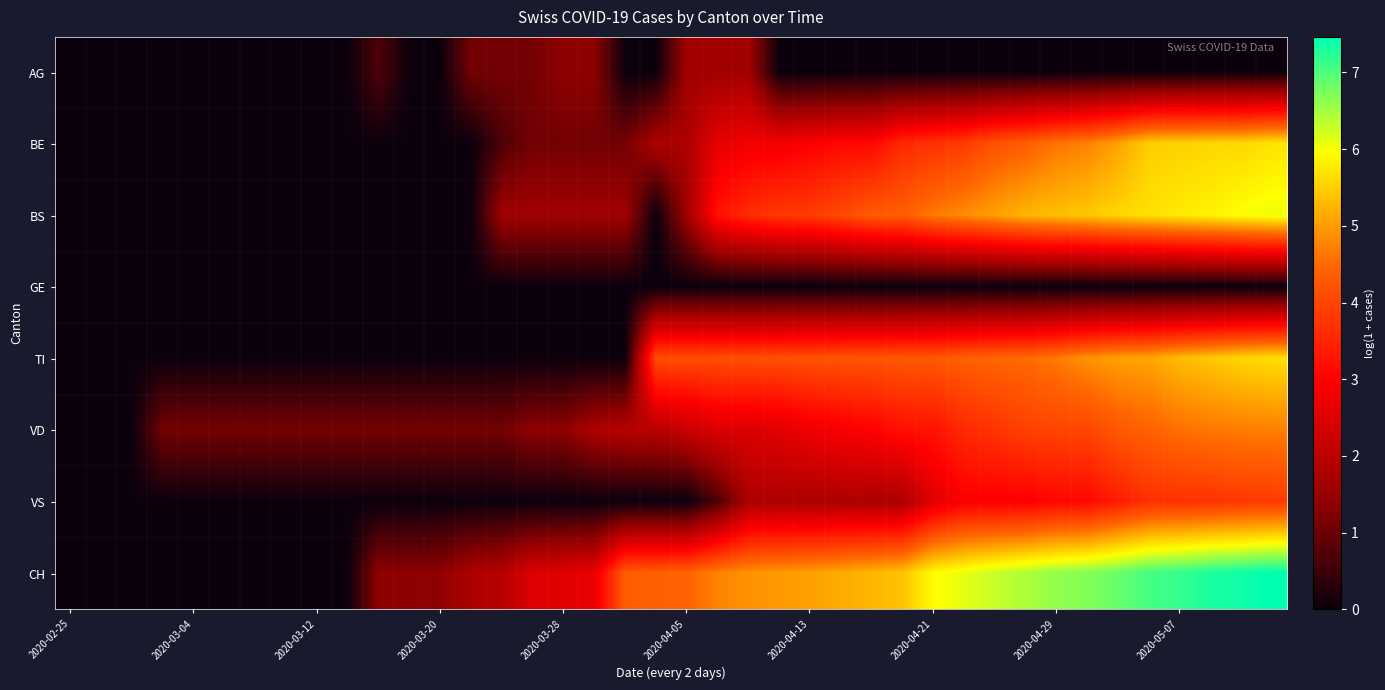

Which category has the lowest value across all series?

2020-02-25